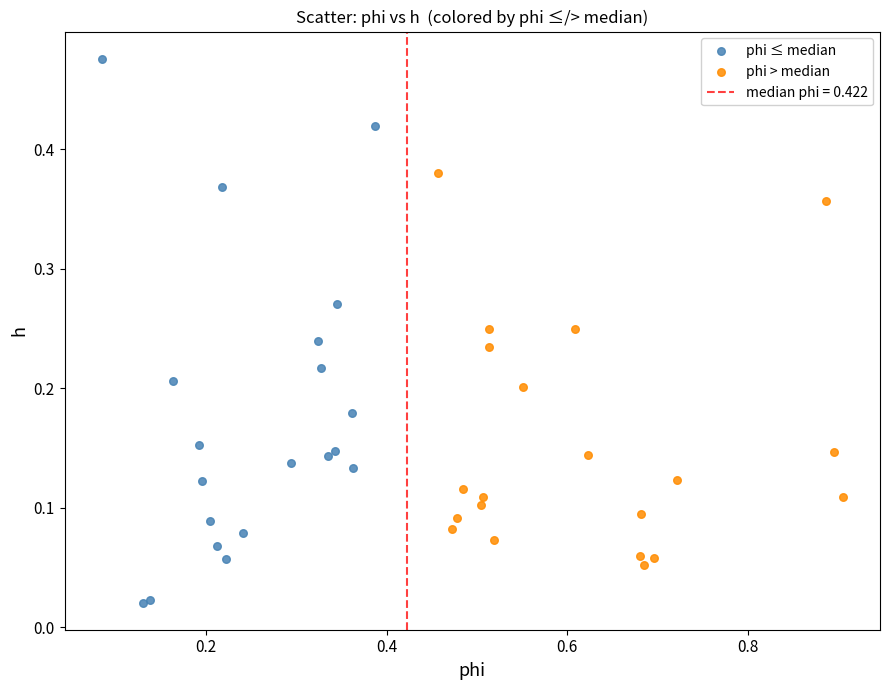

Which series reaches the maximum Y coordinate?

phi ≤ median